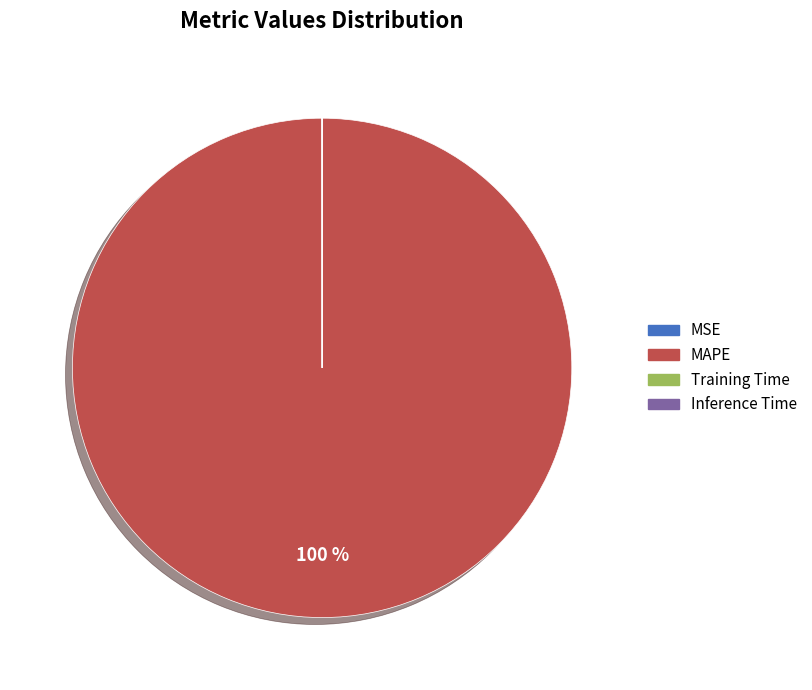

To the nearest percent, what portion does MAPE represent?

100%